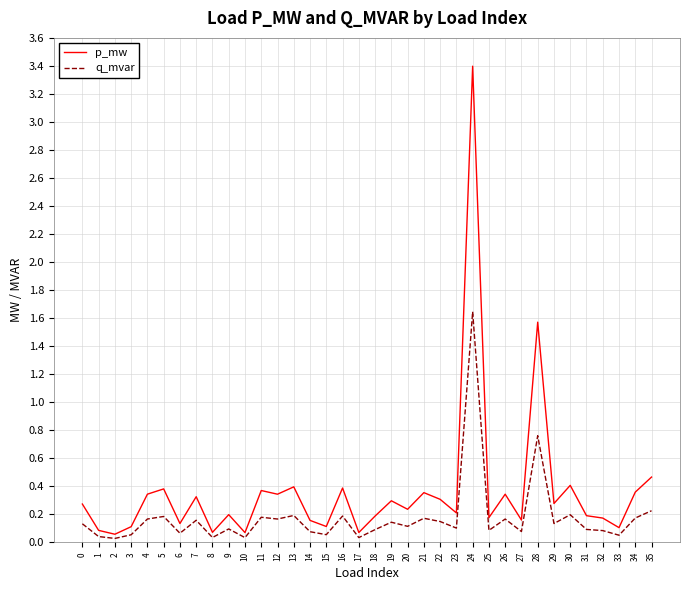

Which series has the widest spread of values?

p_mw